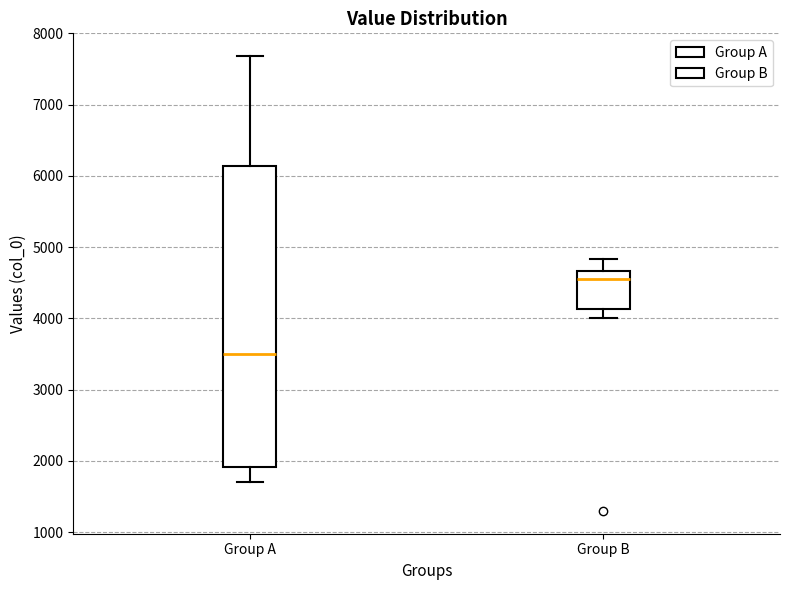

Reading left to right, read every box against the y-axis: the position of its median line, the range the box covers, and the ends of its whiskers. The values are not printed on the chart, so give them approximately, as read against the axis.

Group A: median 3500, box 1900 to 6100, whiskers 1700 to 7700
Group B: median 4600, box 4100 to 4700, whiskers 4000 to 4800